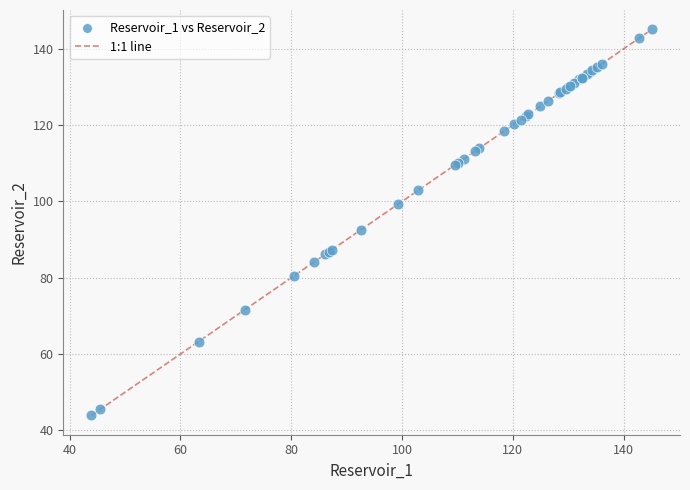

What Y value in the scatter plot is closest to 94?

92.6